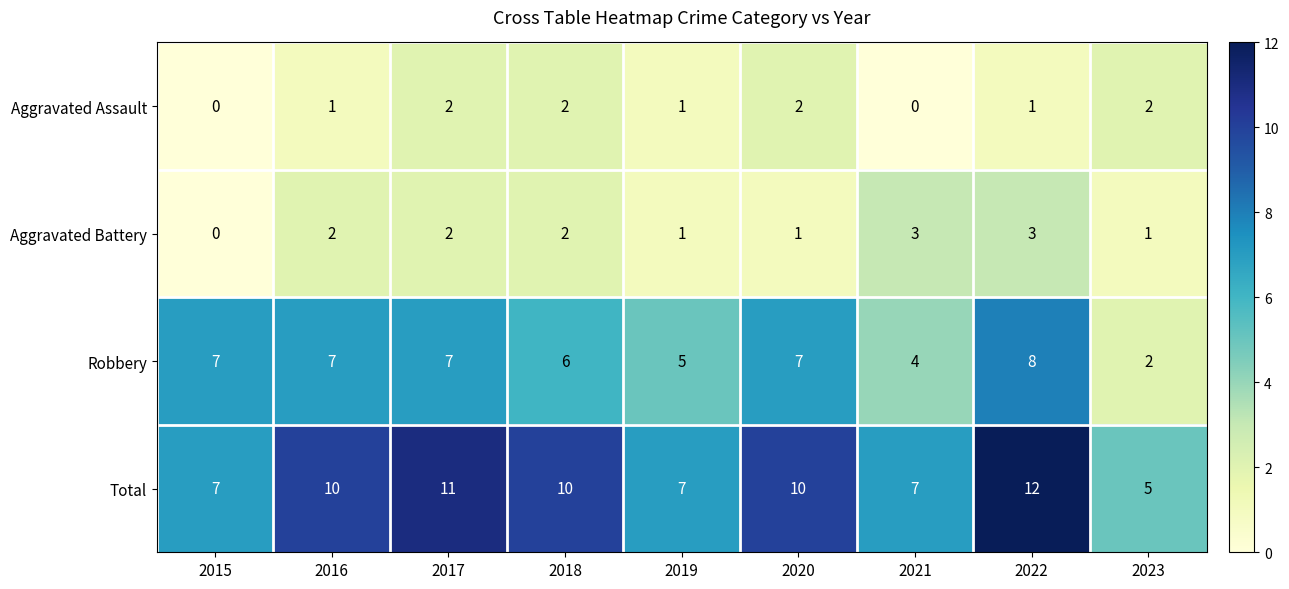

At which category is the sum across all series the highest?

2022